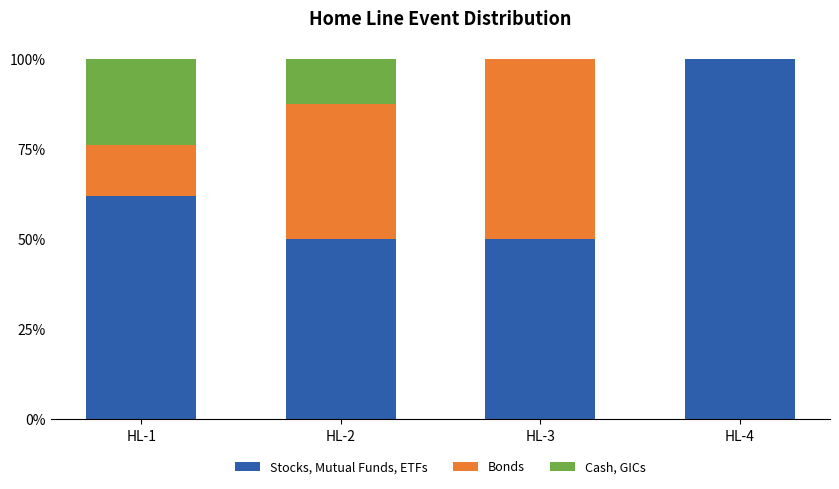

What is the total value across all series at HL-2?

100.0